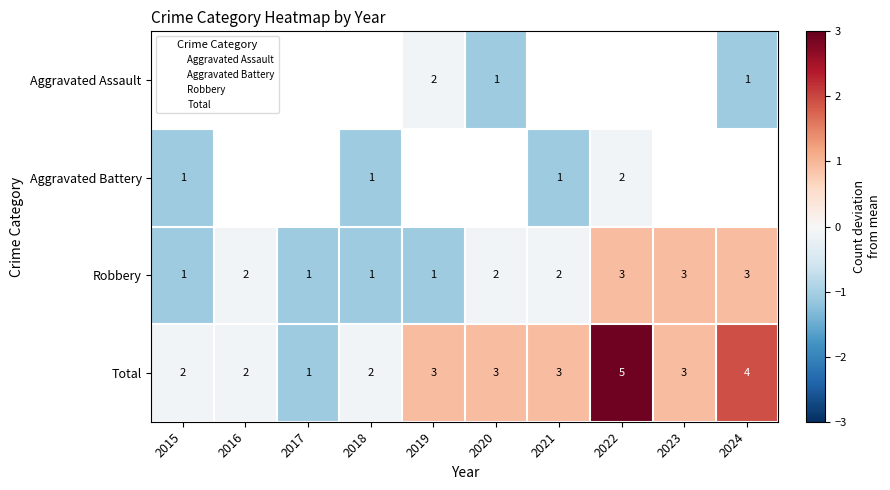

How many categories are shown in the chart?

10